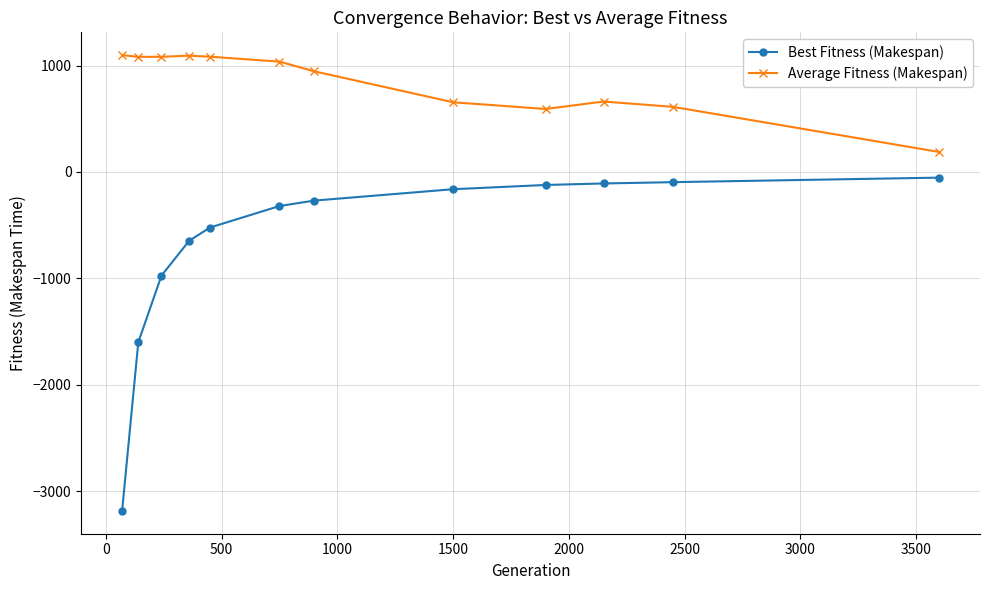

True or false: Average Fitness (Makespan) has more than 0 points higher than both neighbors.

True